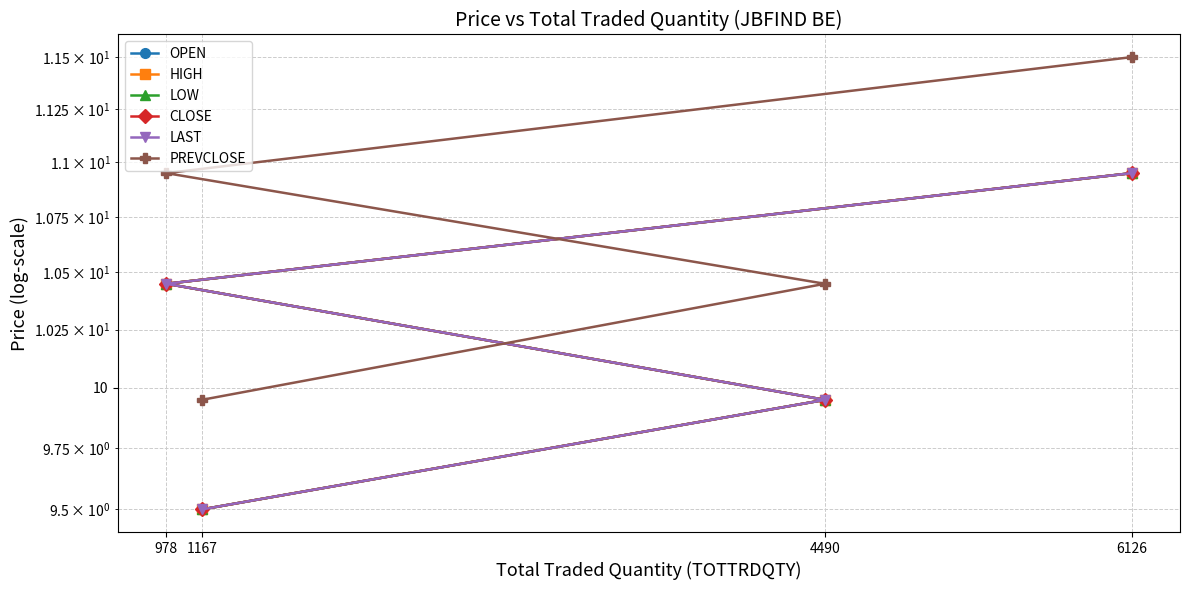

What is the sum of all CLOSE values?

40.8